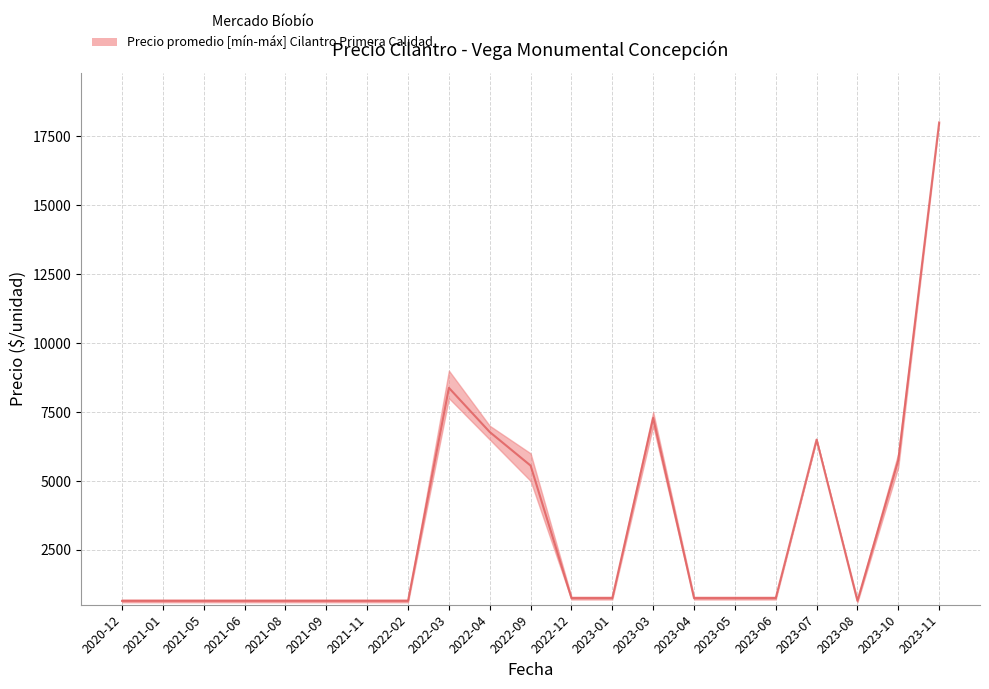

Reading right to left, list all the values displayed in this chart.

Precio promedio ponderado: 2023-11=18000	2023-10=5750	2023-08=650	2023-07=6500	2023-06=750	2023-05=750	2023-04=750	2023-03=7286	2023-01=750	2022-12=750	2022-09=5556	2022-04=6773	2022-03=8375	2022-02=650	2021-11=650	2021-09=650	2021-08=650	2021-06=650	2021-05=650	2021-01=650	2020-12=650
Precio máximo: 2023-11=18000	2023-10=6000	2023-08=700	2023-07=6500	2023-06=800	2023-05=800	2023-04=800	2023-03=7500	2023-01=800	2022-12=800	2022-09=6000	2022-04=7000	2022-03=9000	2022-02=700	2021-11=700	2021-09=700	2021-08=700	2021-06=700	2021-05=700	2021-01=700	2020-12=700
Precio mínimo: 2023-11=18000	2023-10=5500	2023-08=600	2023-07=6500	2023-06=700	2023-05=700	2023-04=700	2023-03=7000	2023-01=700	2022-12=700	2022-09=5000	2022-04=6500	2022-03=8000	2022-02=600	2021-11=600	2021-09=600	2021-08=600	2021-06=600	2021-05=600	2021-01=600	2020-12=600